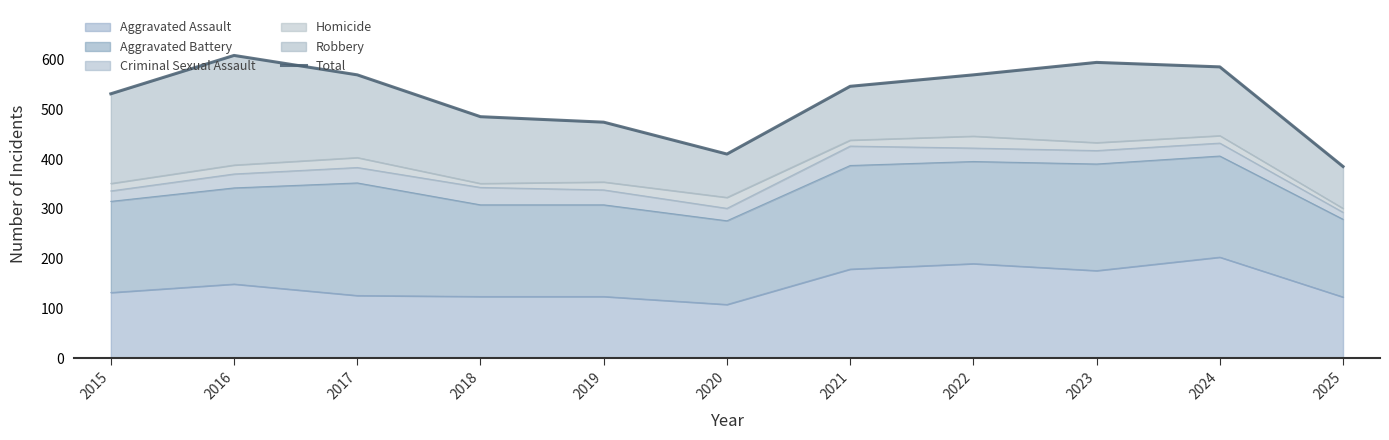

Rank the categories by value from lowest to highest.

2025, 2020, 2019, 2018, 2015, 2021, 2017, 2022, 2024, 2023, 2016